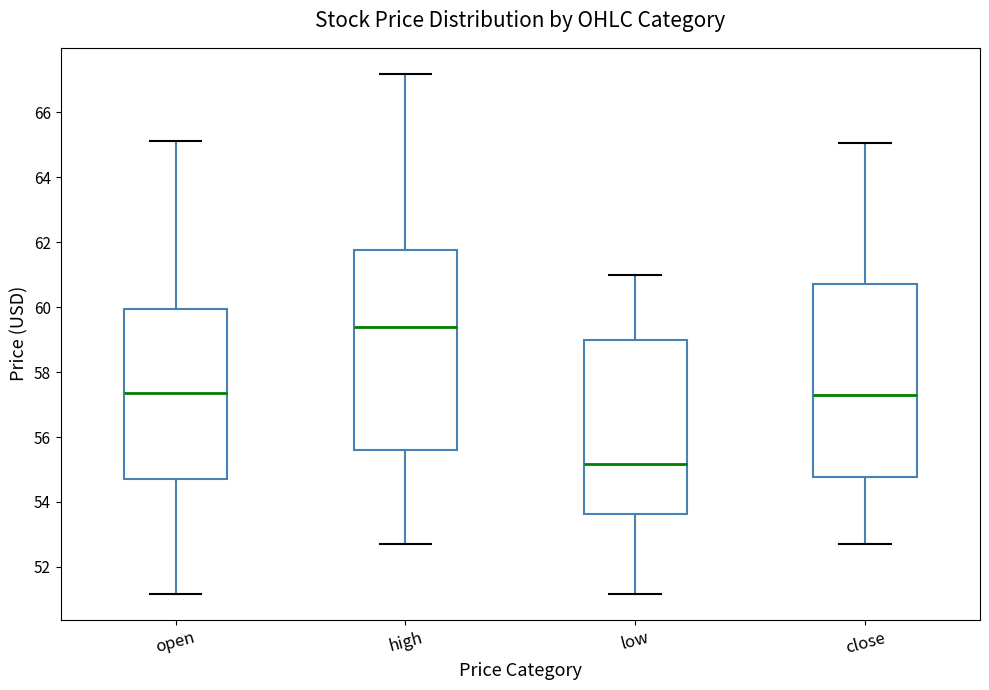

Reading left to right, transcribe this box plot: for each box, give where its median line is, the range the box spans, and where its two whiskers end, as read against the y-axis. The values are not printed on the chart, so give them approximately, as read against the axis.

open: median 57.4, box 54.8 to 60.0, whiskers 51.2 to 65.2
high: median 59.4, box 55.6 to 61.8, whiskers 52.8 to 67.2
low: median 55.2, box 53.6 to 59.0, whiskers 51.2 to 61.0
close: median 57.2, box 54.8 to 60.8, whiskers 52.8 to 65.0